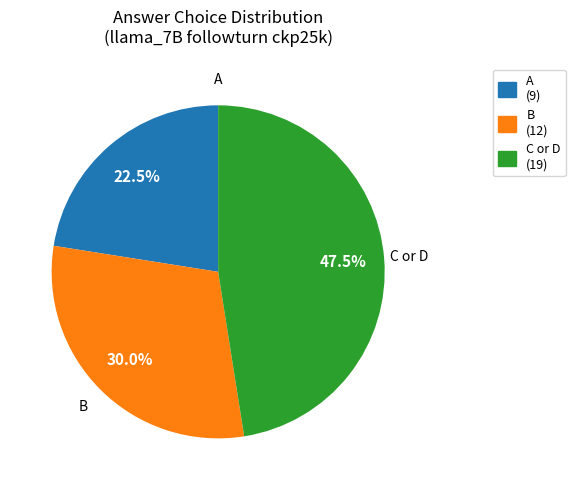

Does any single category account for the majority?

No